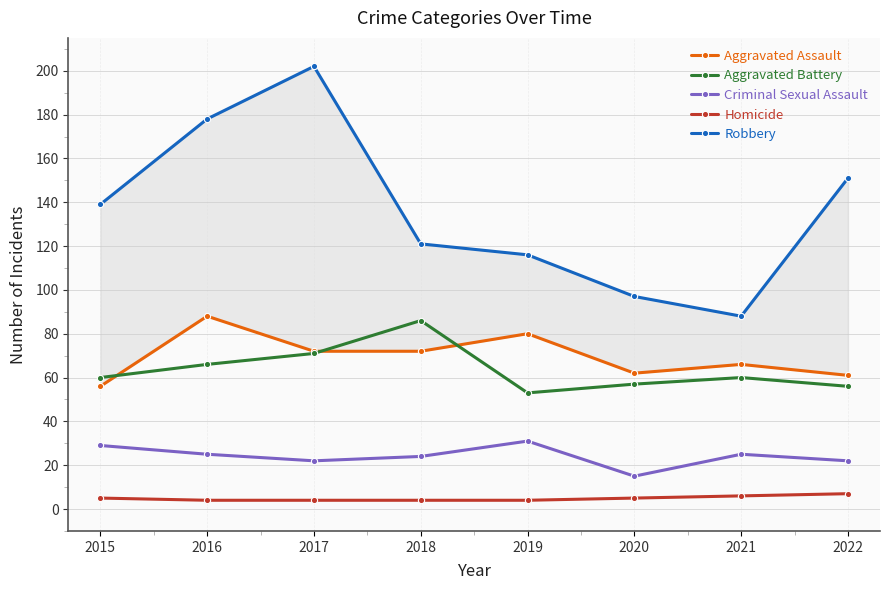

Rank the series at 2017 from highest to lowest value.

Robbery, Aggravated Assault, Aggravated Battery, Criminal Sexual Assault, Homicide